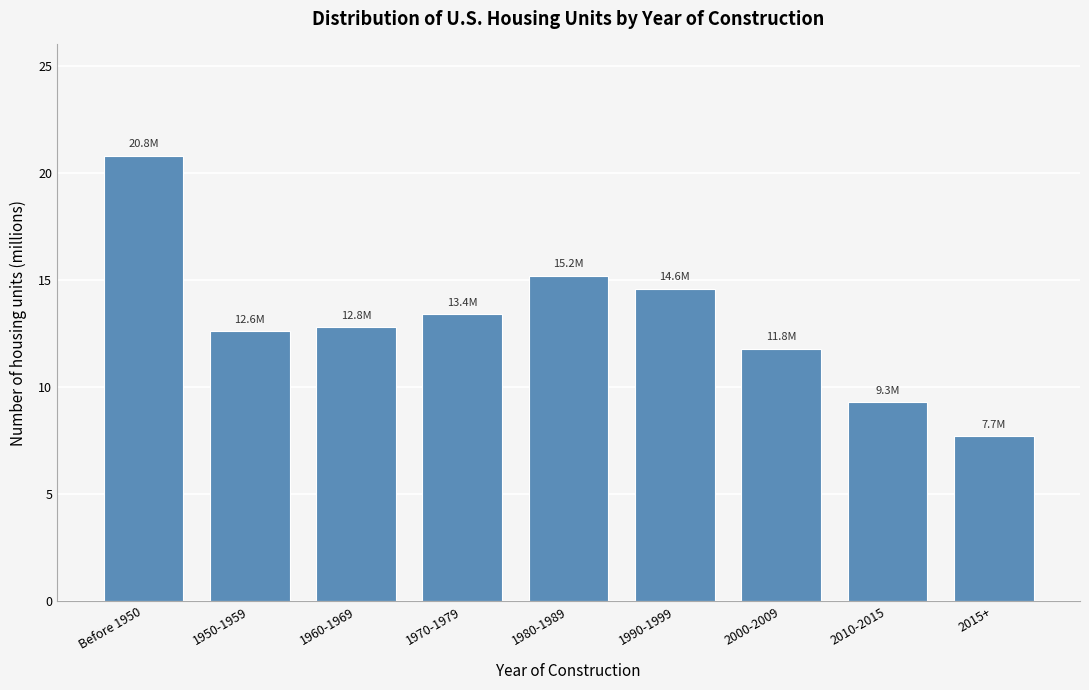

Reading right to left, what are all the values shown in this chart?

2015+=7.7	2010-2015=9.3	2000-2009=11.8	1990-1999=14.6	1980-1989=15.2	1970-1979=13.4	1960-1969=12.8	1950-1959=12.6	Before 1950=20.8